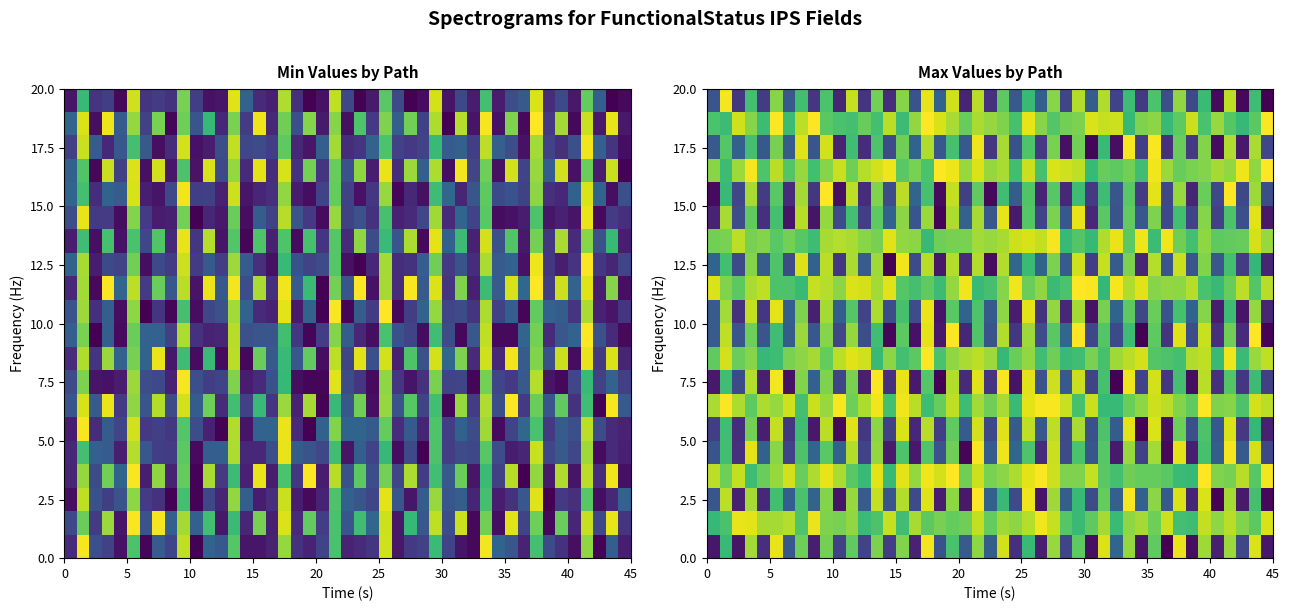

Is it true that FunctionalStatus-ips.assessor equals 0 at 2?

True